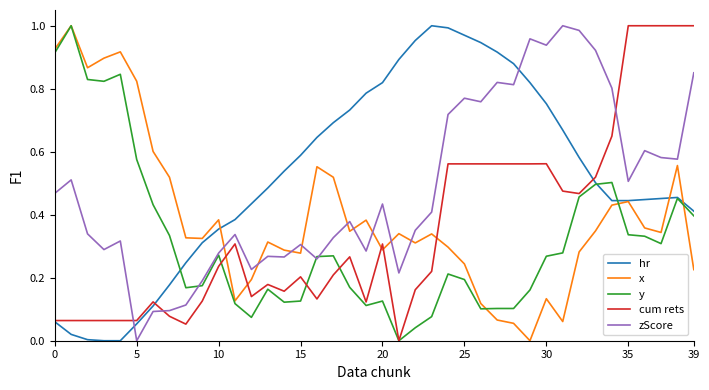

True or false: zScore and hr intersect in this chart.

True